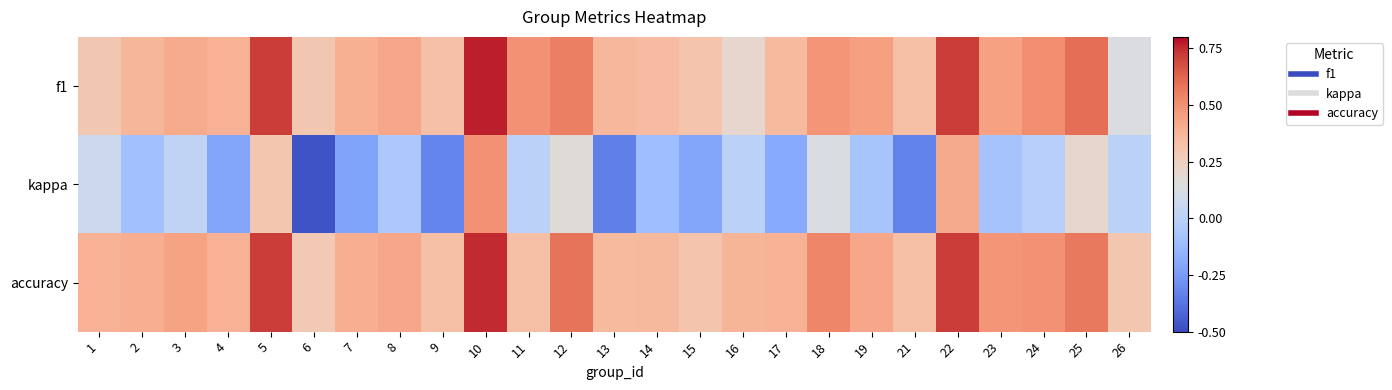

How many series are shown in this chart?

3